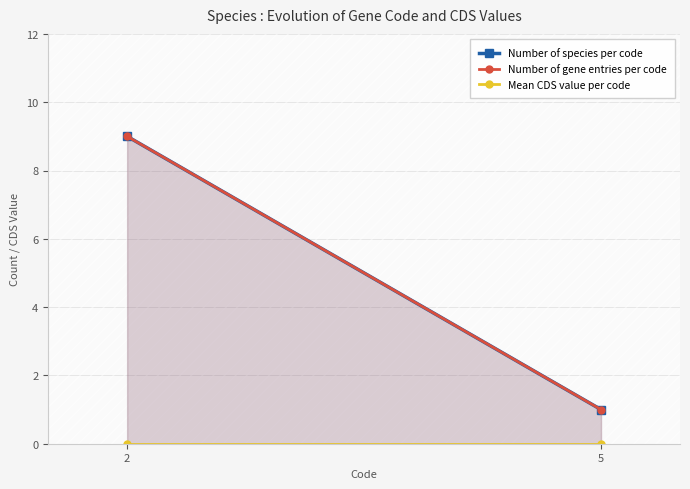

The Number of gene entries per code series shows 9 at 2. True or false?

True